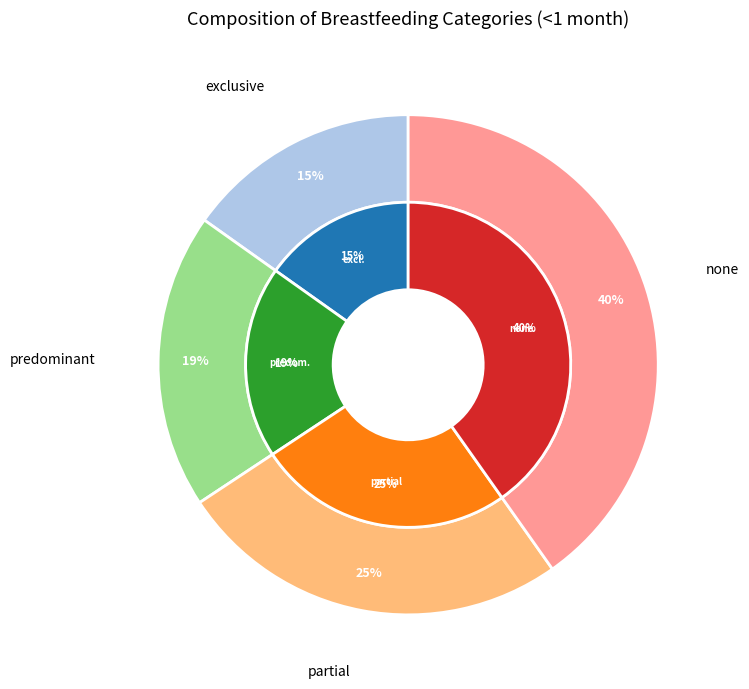

The partial slice represents 18% of the pie. True or false?

False